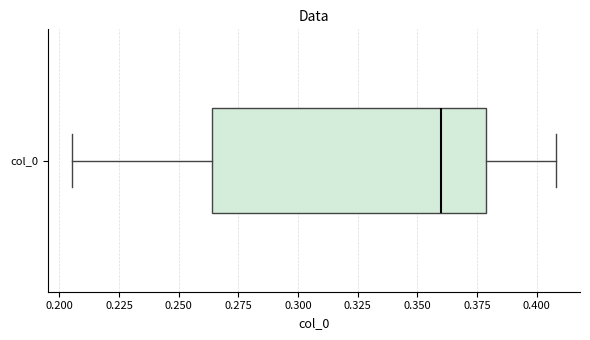

Transcribe this box plot: give where the median line is, the range the box spans, and where the two whiskers end, as read against the x-axis. The values are not printed on the chart, so give them approximately, as read against the axis.

median 0.360, box 0.265 to 0.380, whiskers 0.205 to 0.410